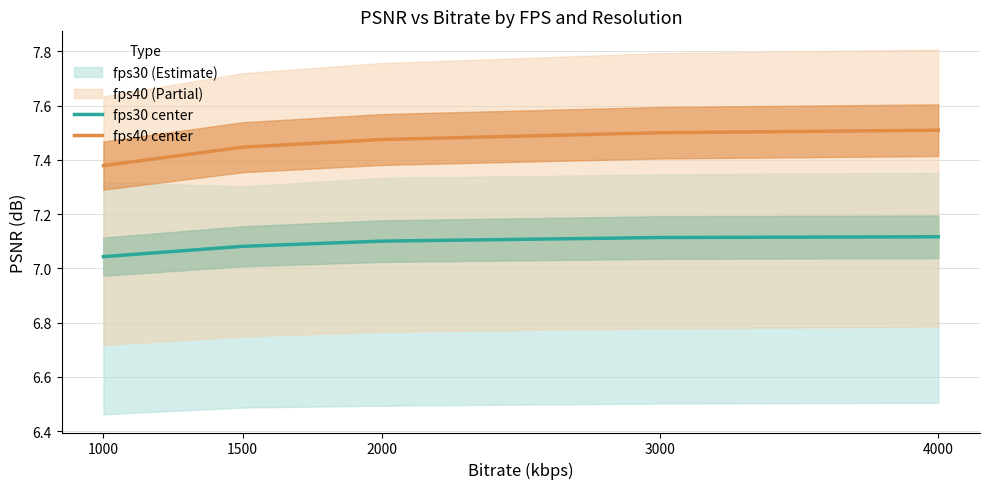

What is the greatest value displayed?

7.5